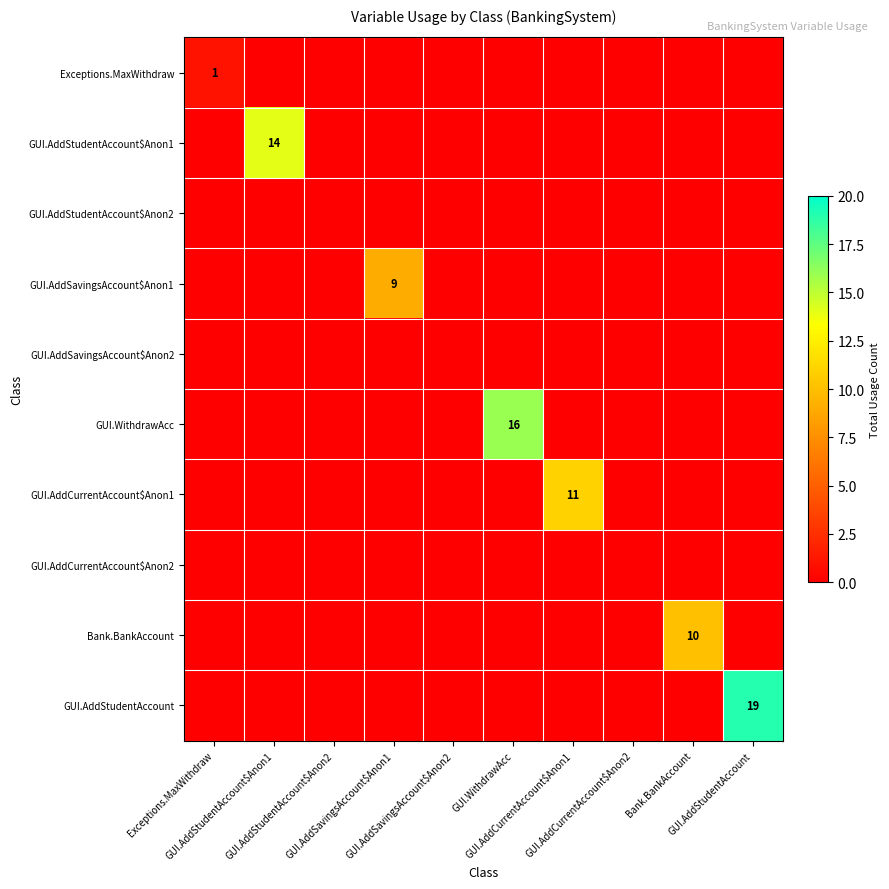

Which series has the largest total across all categories?

GUI.AddStudentAccount